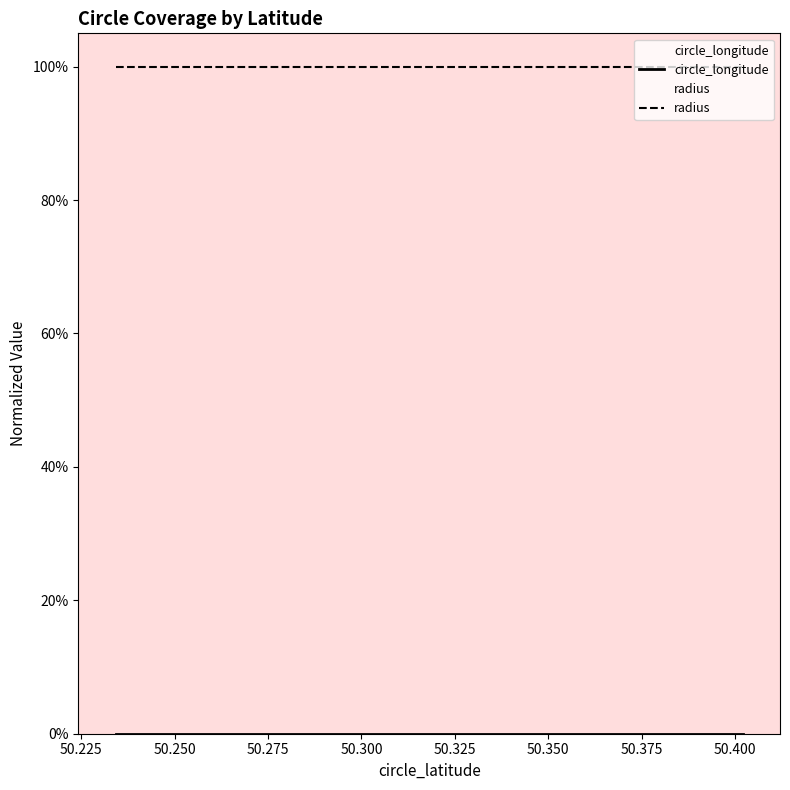

What is the minimum value for radius?

1